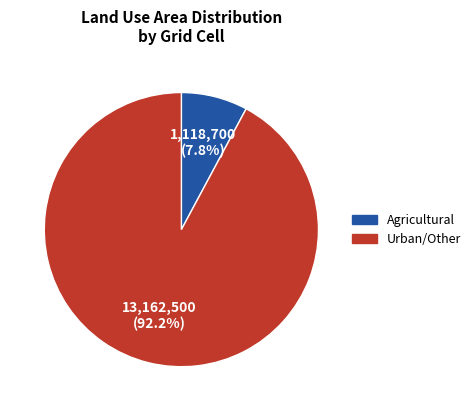

Does any single category account for the majority?

Yes